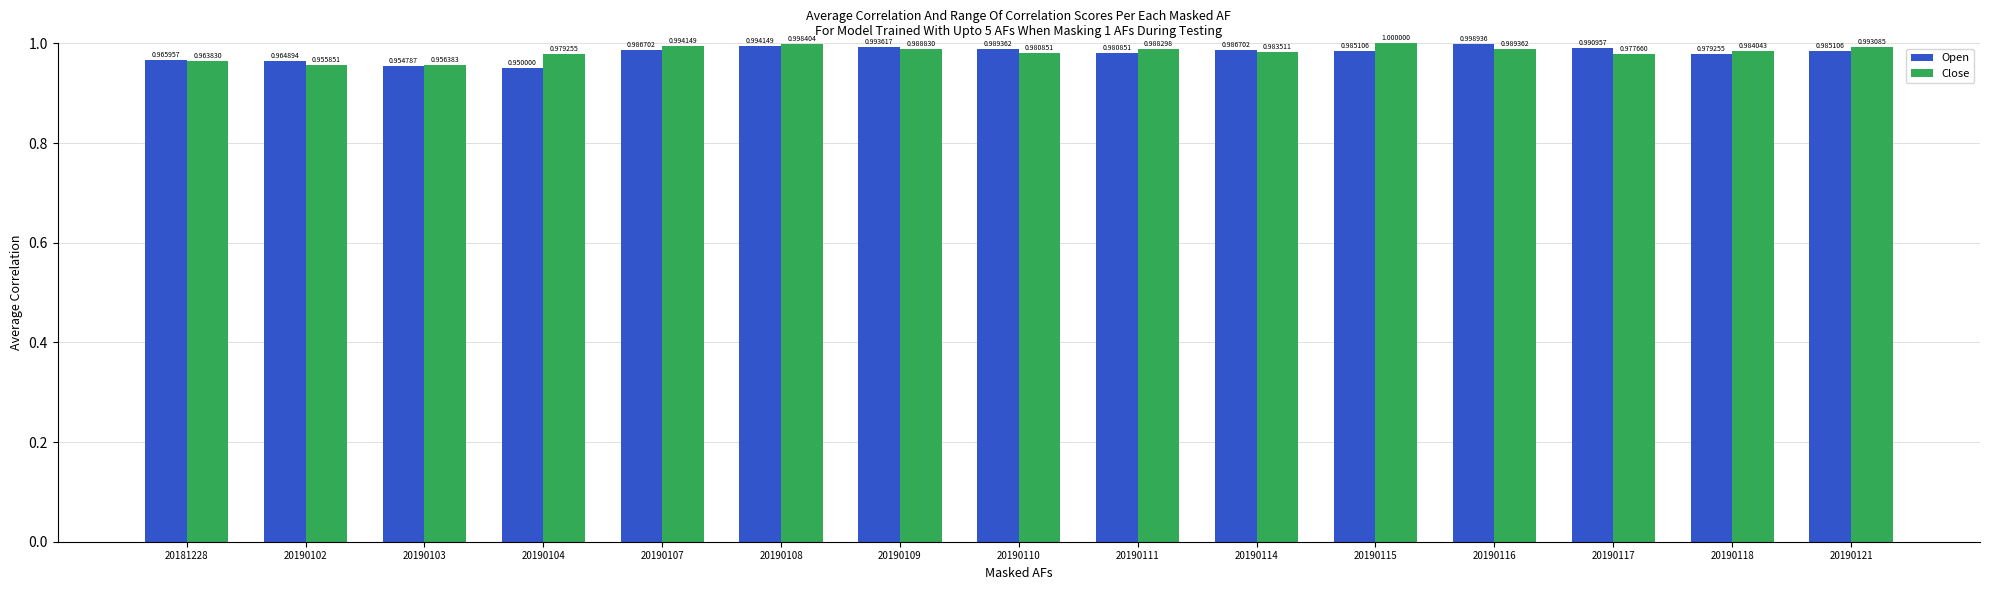

How many bars are there in each group?

2